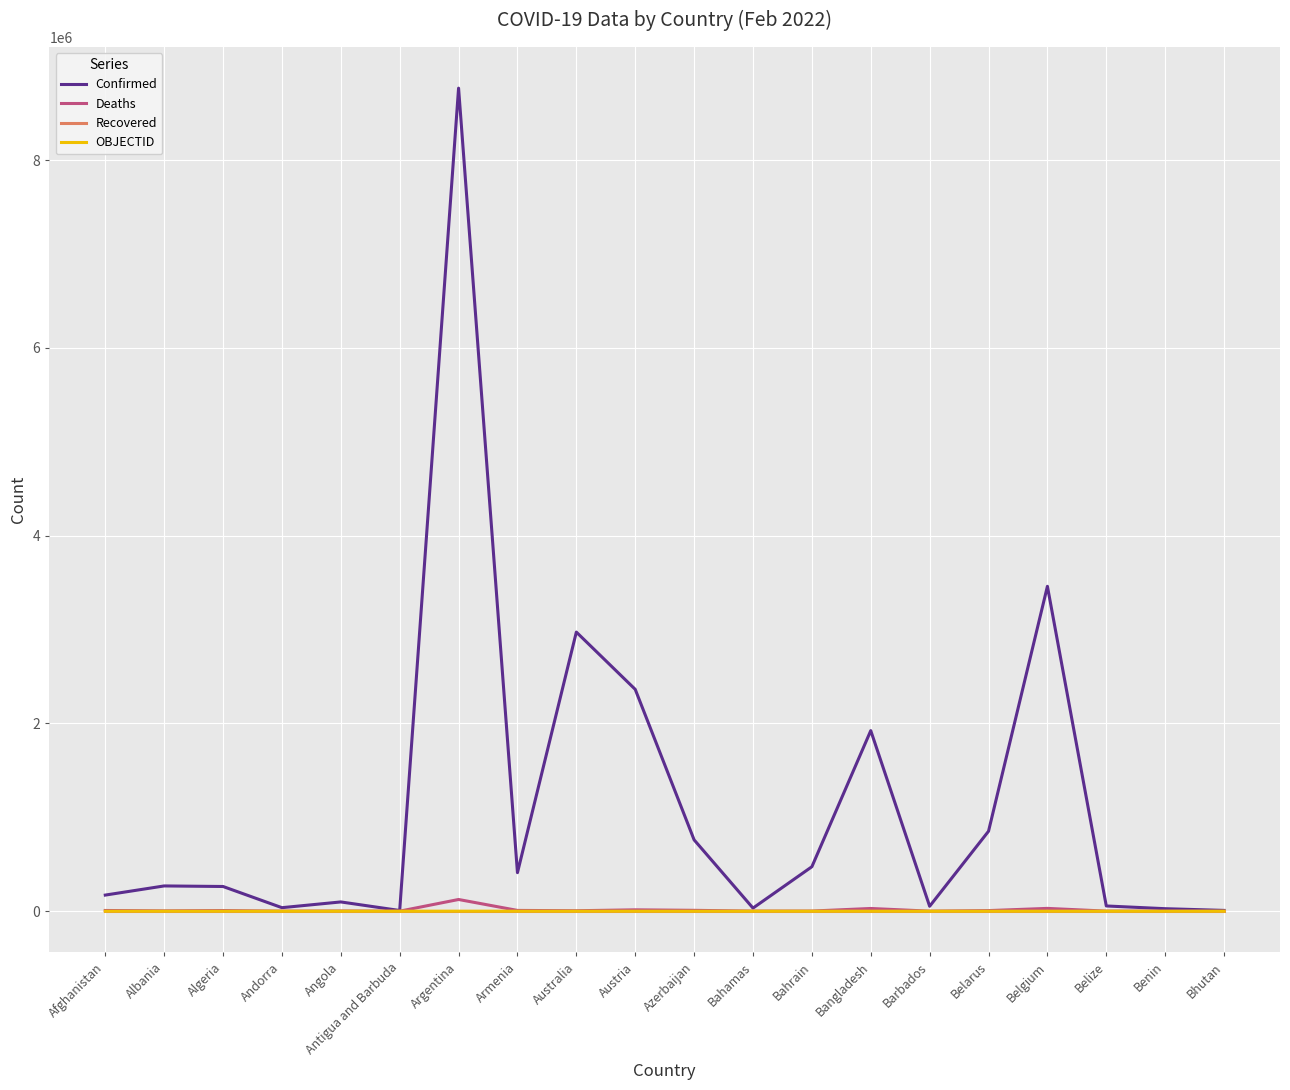

Which category has the highest value in the Confirmed series?

Argentina